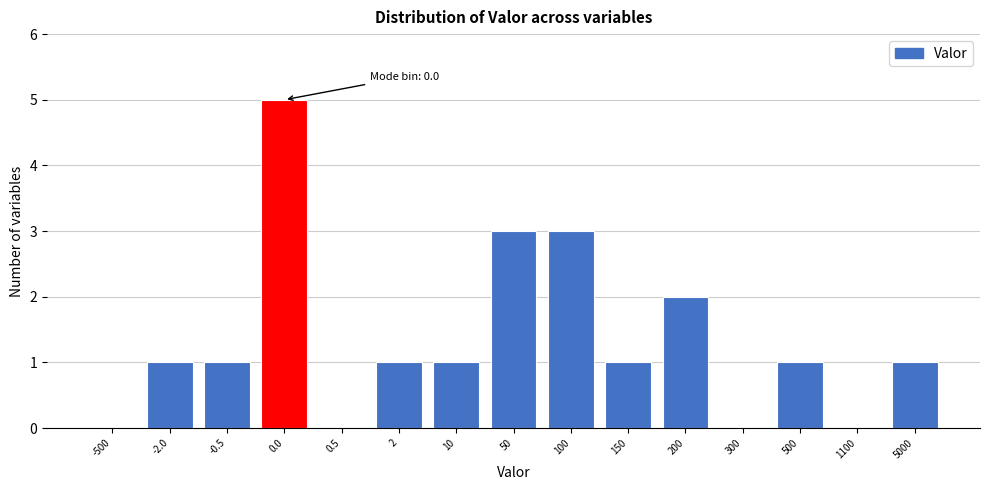

Reading left to right, list all the values displayed in this chart.

-500=0	-2.0=1	-0.5=1	0.0=5	0.5=0	2=1	10=1	50=3	100=3	150=1	200=2	300=0	500=1	1100=0	5000=1